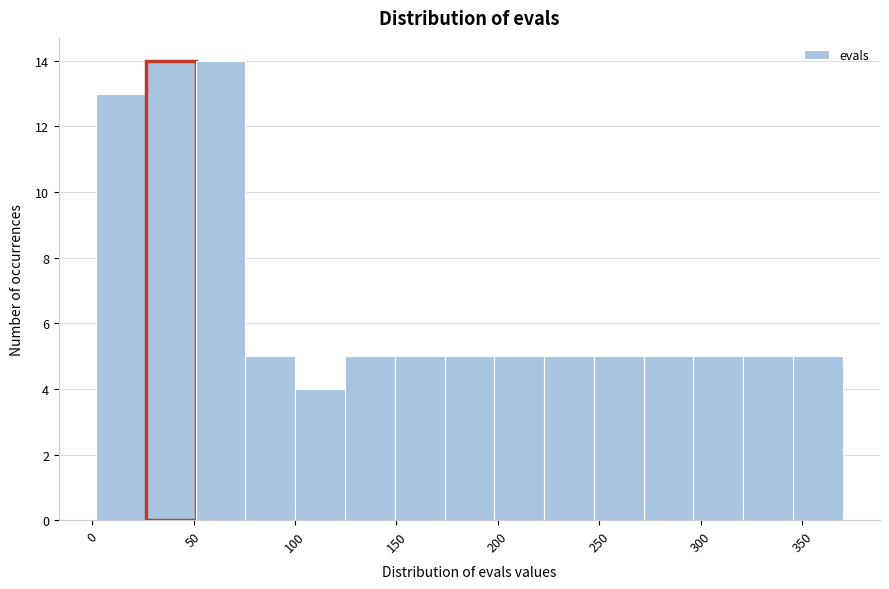

What is the height of the bar covering 0 to 25 on the x-axis? Neither the bar edges nor the heights are printed on the chart, so give them approximately, as read against the axes.

13